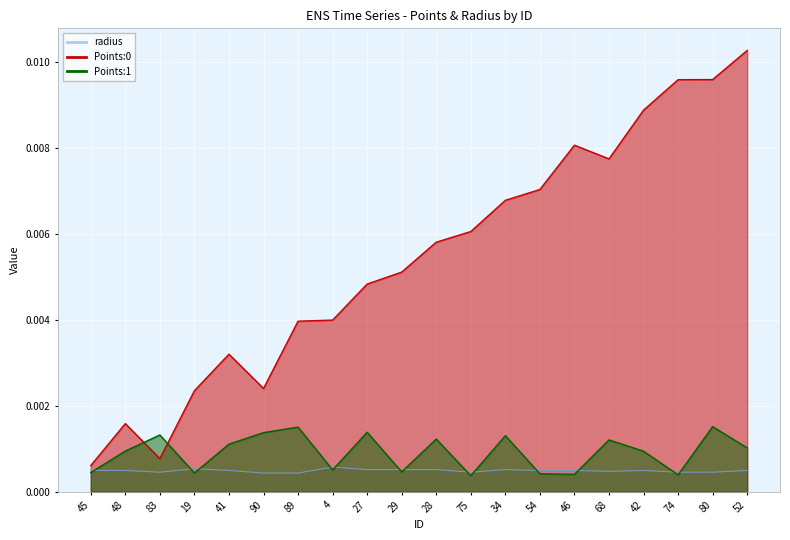

At which category does Points:0 reach its first local valley?

83